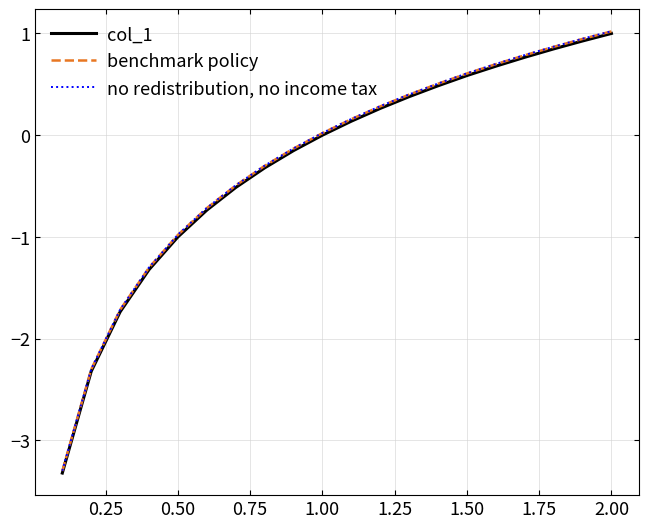

How many negative values does the no redistribution, no income tax series have?

9